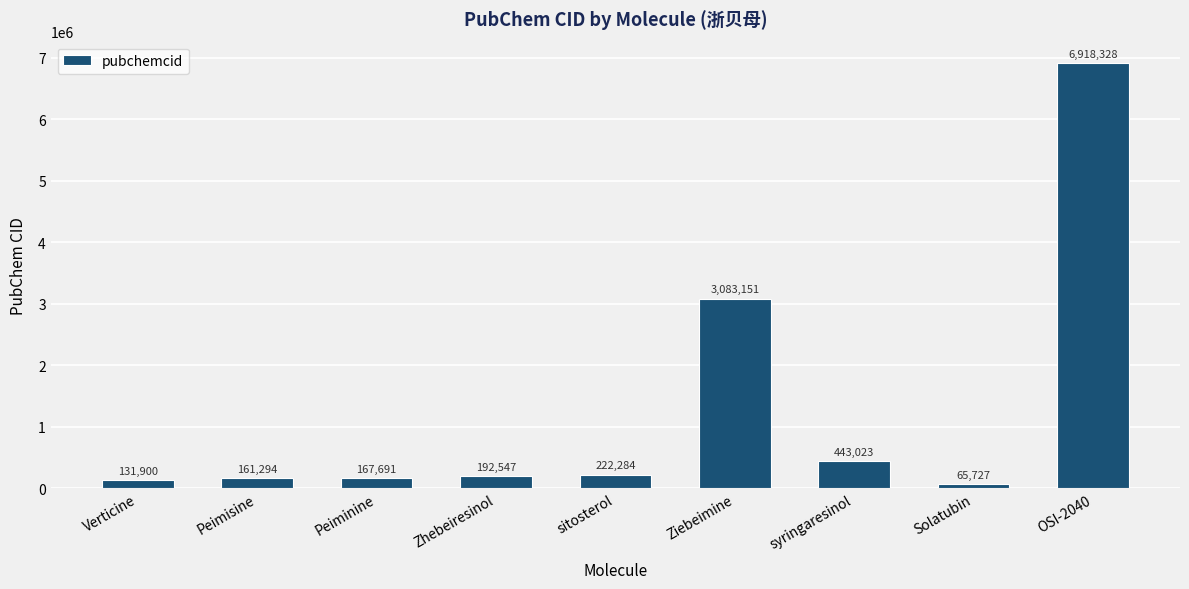

Are the bars grouped side by side (vs. stacked)?

No